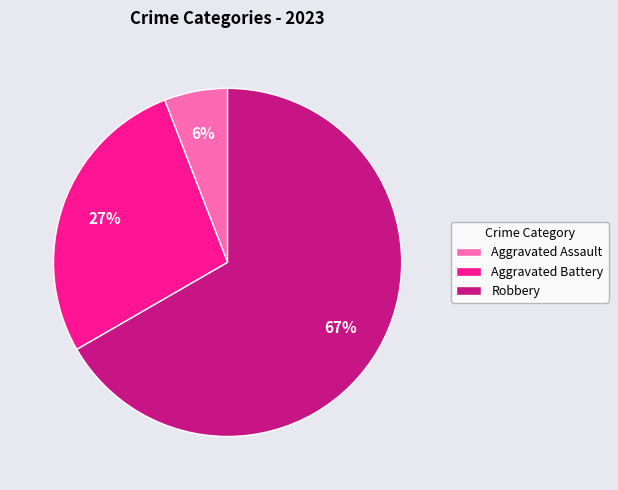

What percentage is the Robbery slice, to the nearest percent?

67%